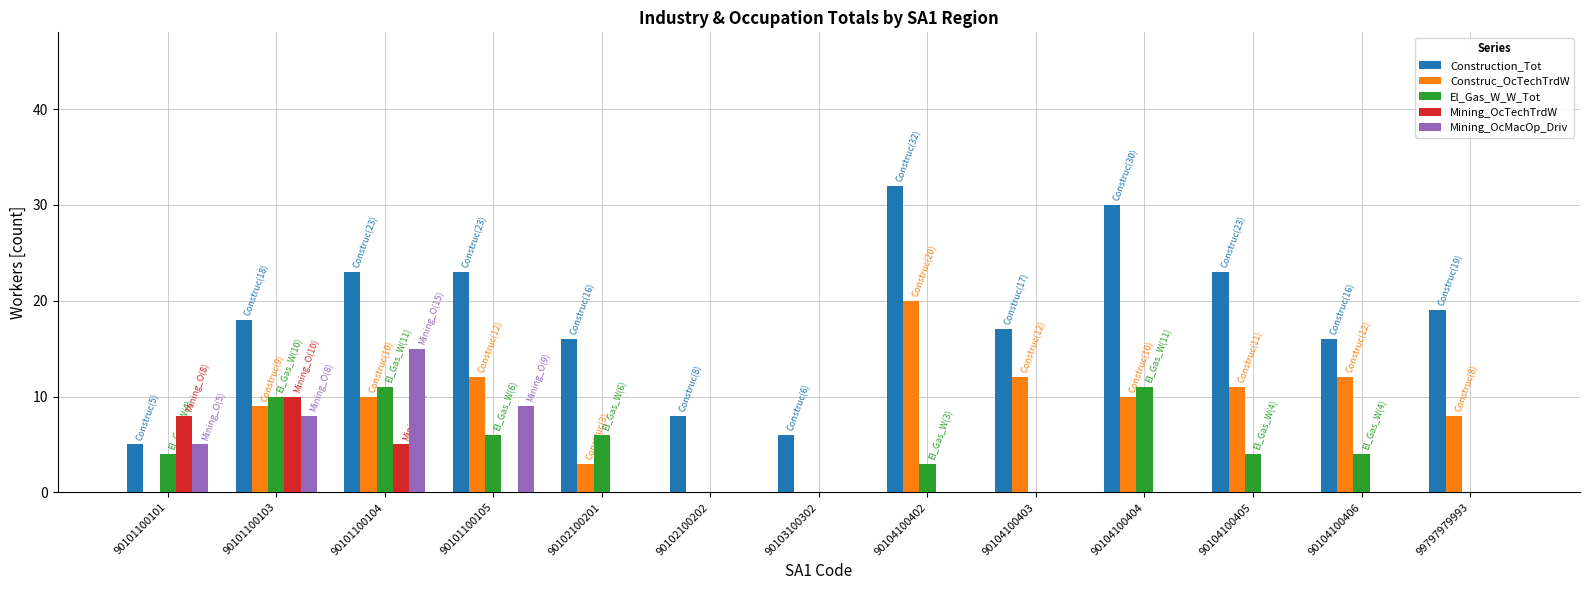

How many data points does each series have?

13